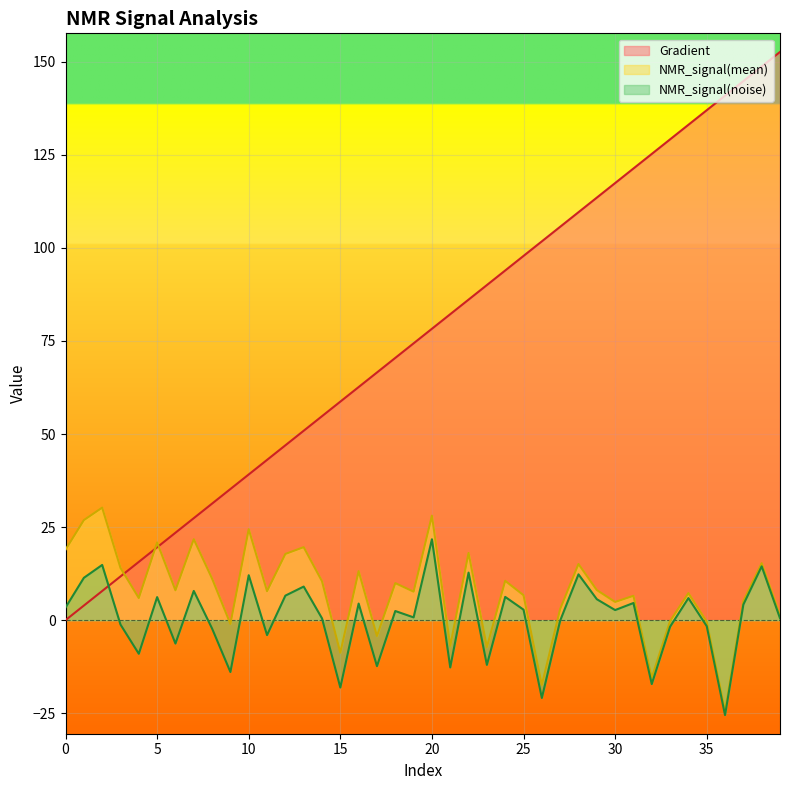

What is the value of the NMR_signal(noise) point at the 18th from the left?

-12.4